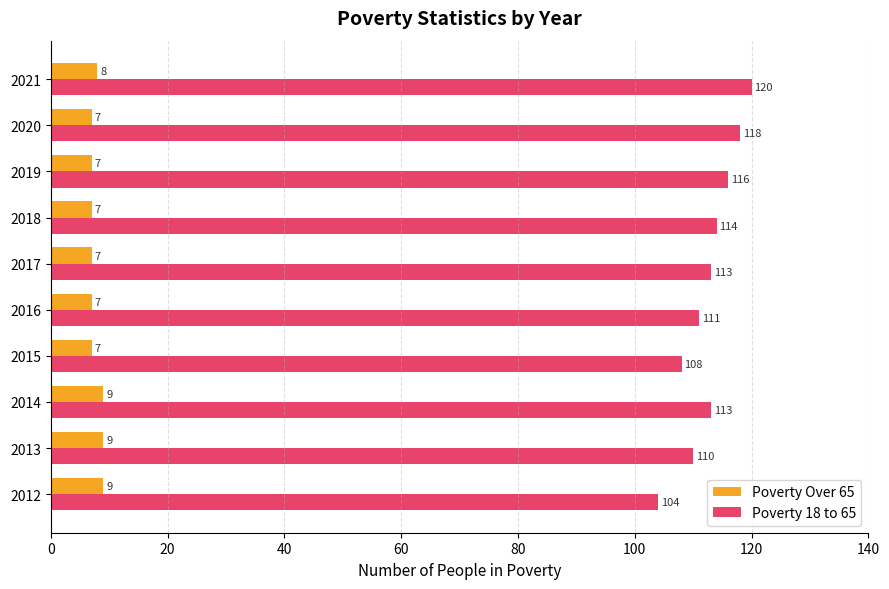

Rank the series by their maximum value, from highest to lowest.

Poverty 18 to 65, Poverty Over 65